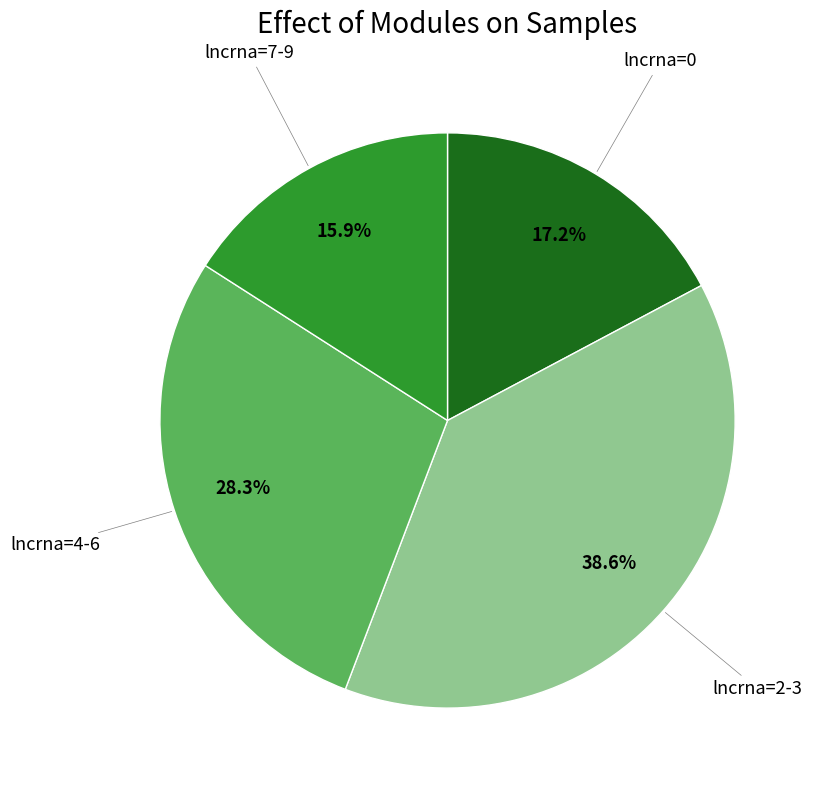

Is there any slice that represents more than half of the pie?

No